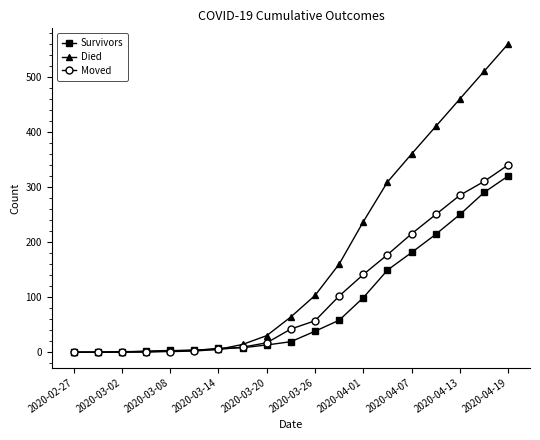

What is the greatest value displayed?

560